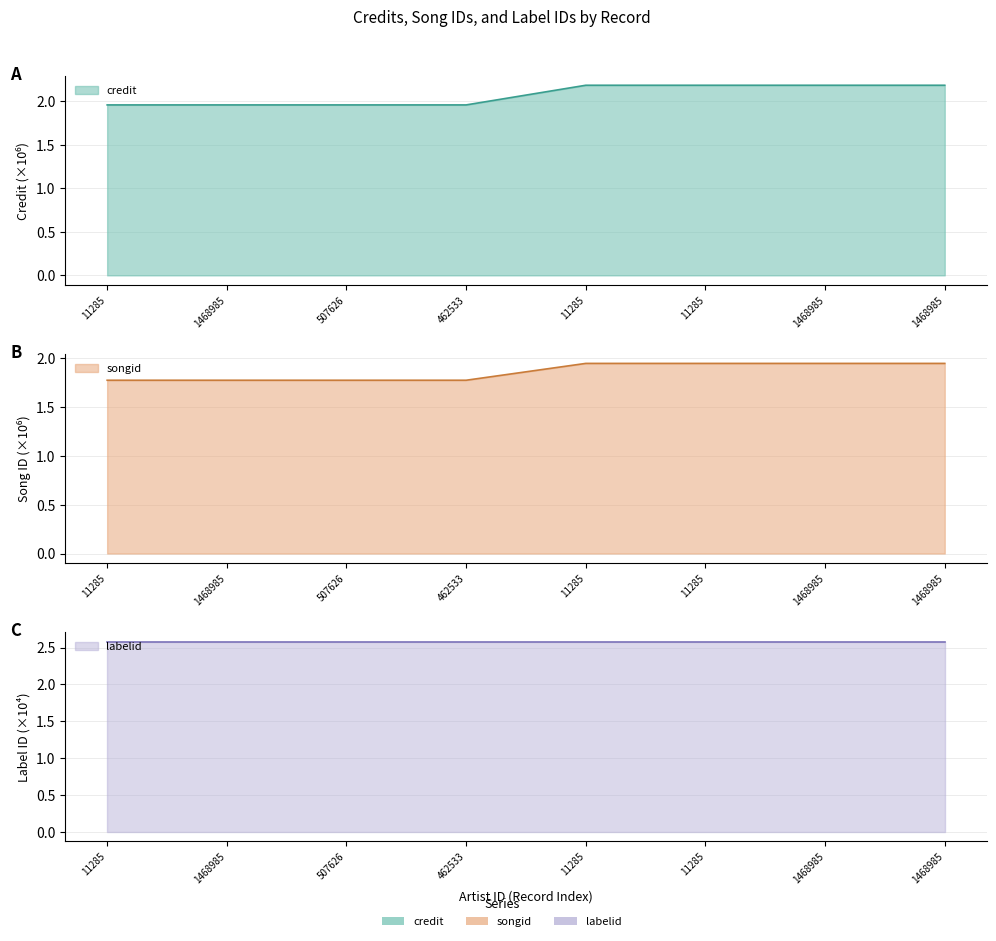

At how many categories does at least one series exceed 1?

8